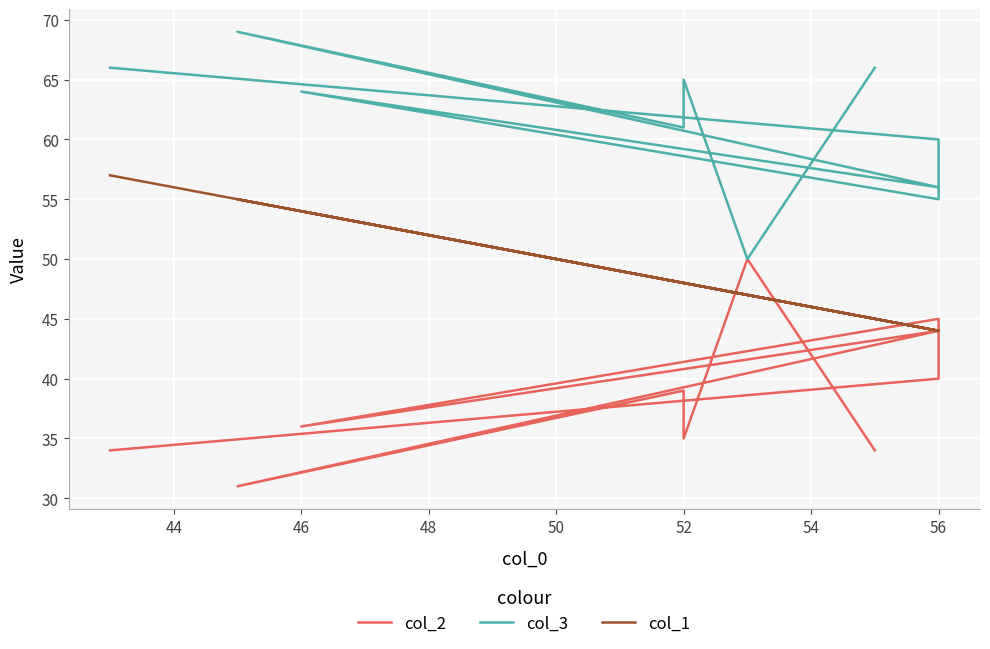

How many distinct data groups are displayed?

3